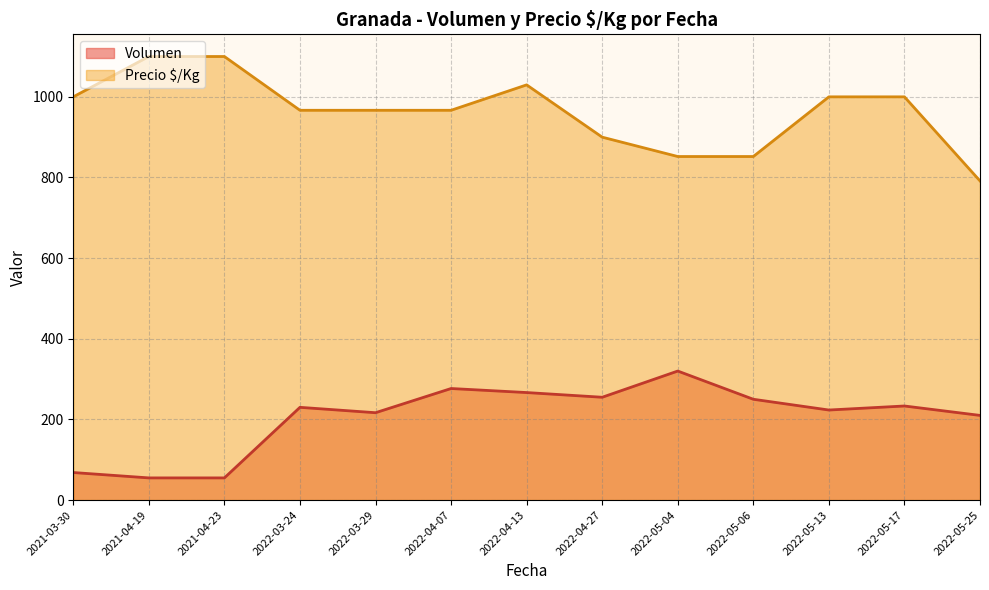

True or false: Precio $/Kg and Volumen intersect in this chart.

False